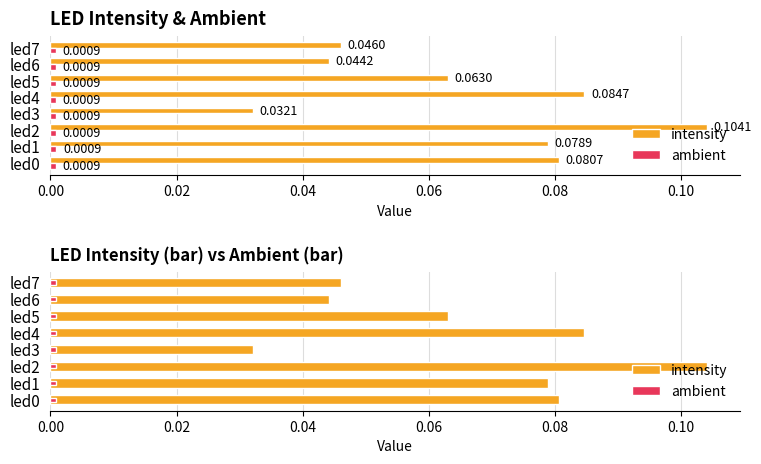

How many intensity values are between 0 and 1?

8